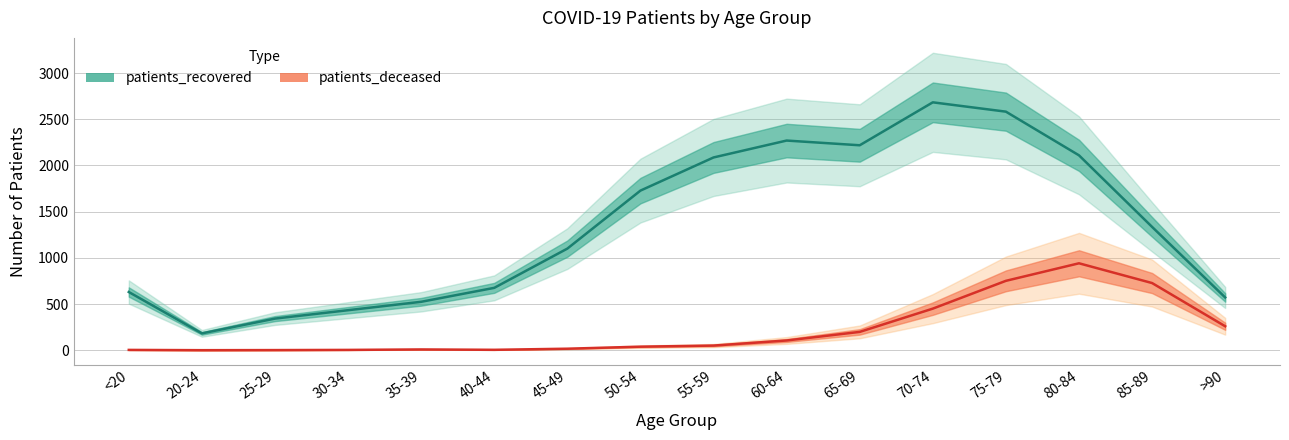

How many series are shown in this chart?

2